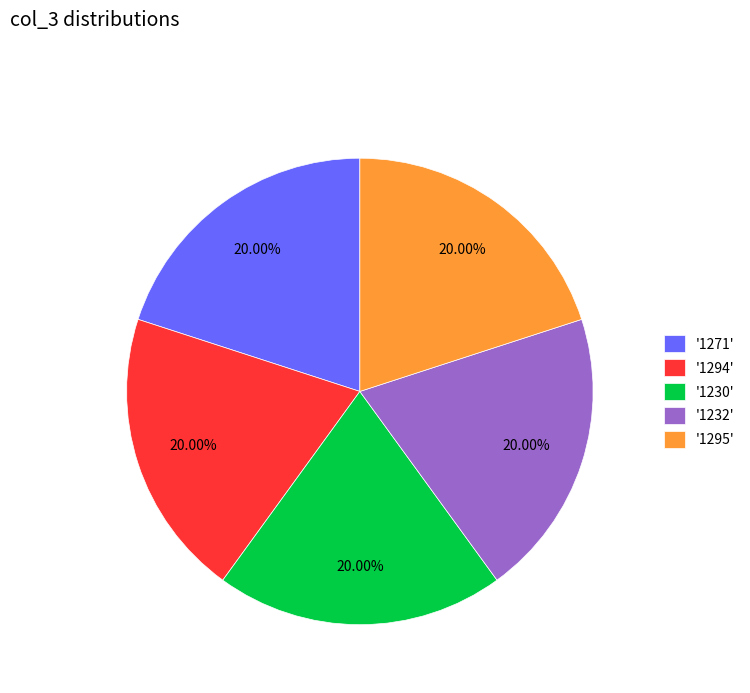

Approximately how many times larger is the value at '1230' compared to '1271'?

1.0